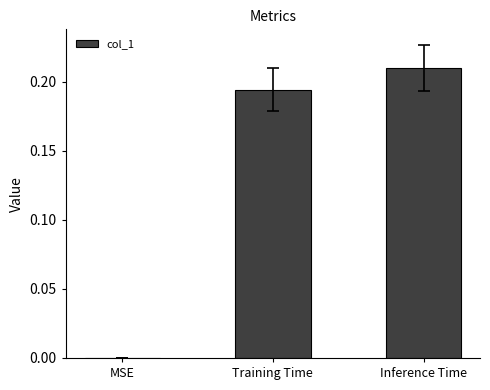

Are the bars horizontal?

No